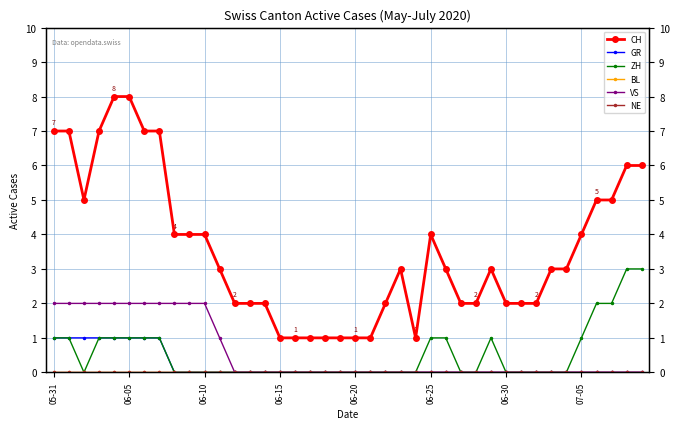

Which category has the lowest value in the VS series?

12